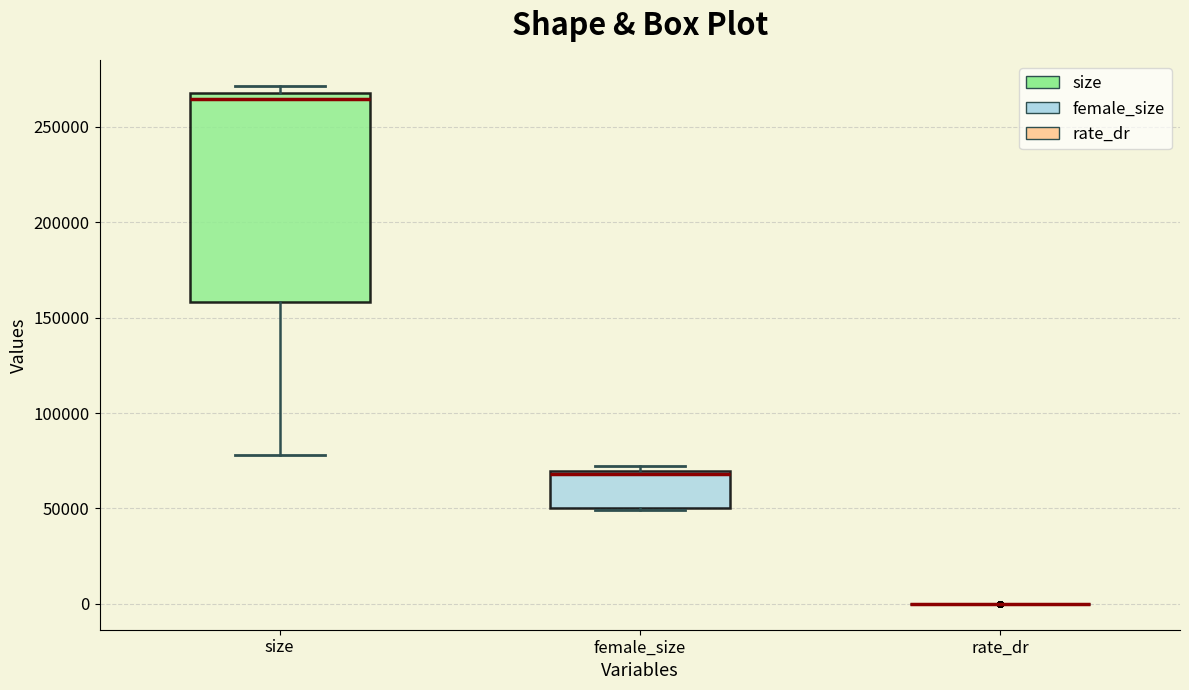

Reading left to right, transcribe this box plot: for each box, give where its median line is, the range the box spans, and where its two whiskers end, as read against the y-axis. The values are not printed on the chart, so give them approximately, as read against the axis.

size: median 265000, box 160000 to 270000, whiskers 80000 to 270000 (just above the box's upper edge)
female_size: median 70000, box 50000 to 70000, whiskers 50000 to 70000 (just above the box's upper edge)
rate_dr: box collapsed to a line at 0, whiskers 0 to 0